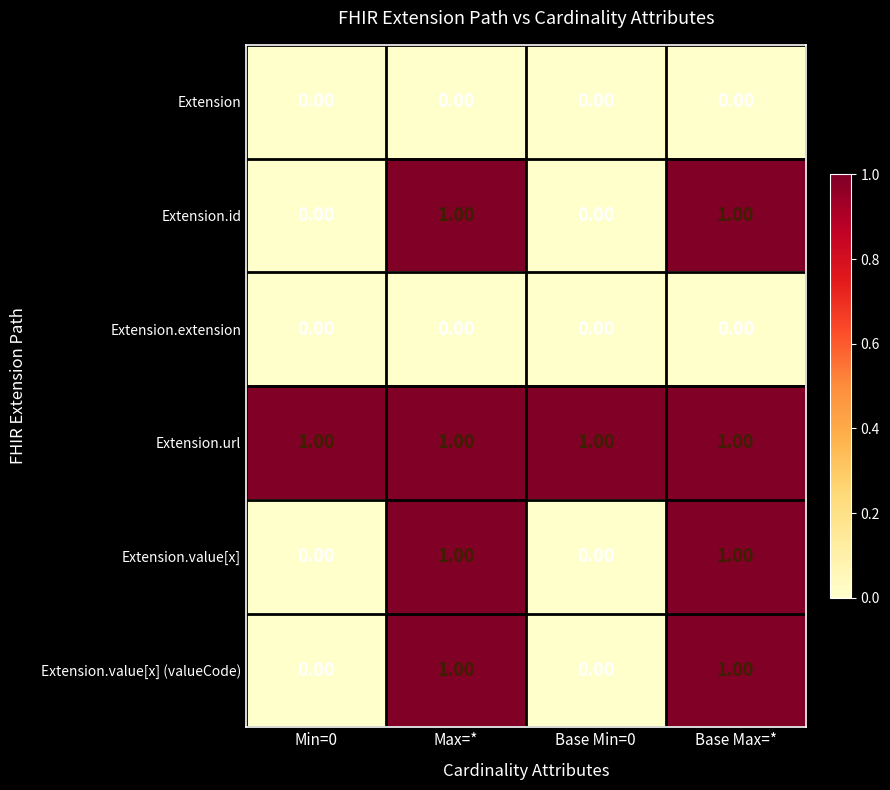

Which series has the largest total across all categories?

Extension.url